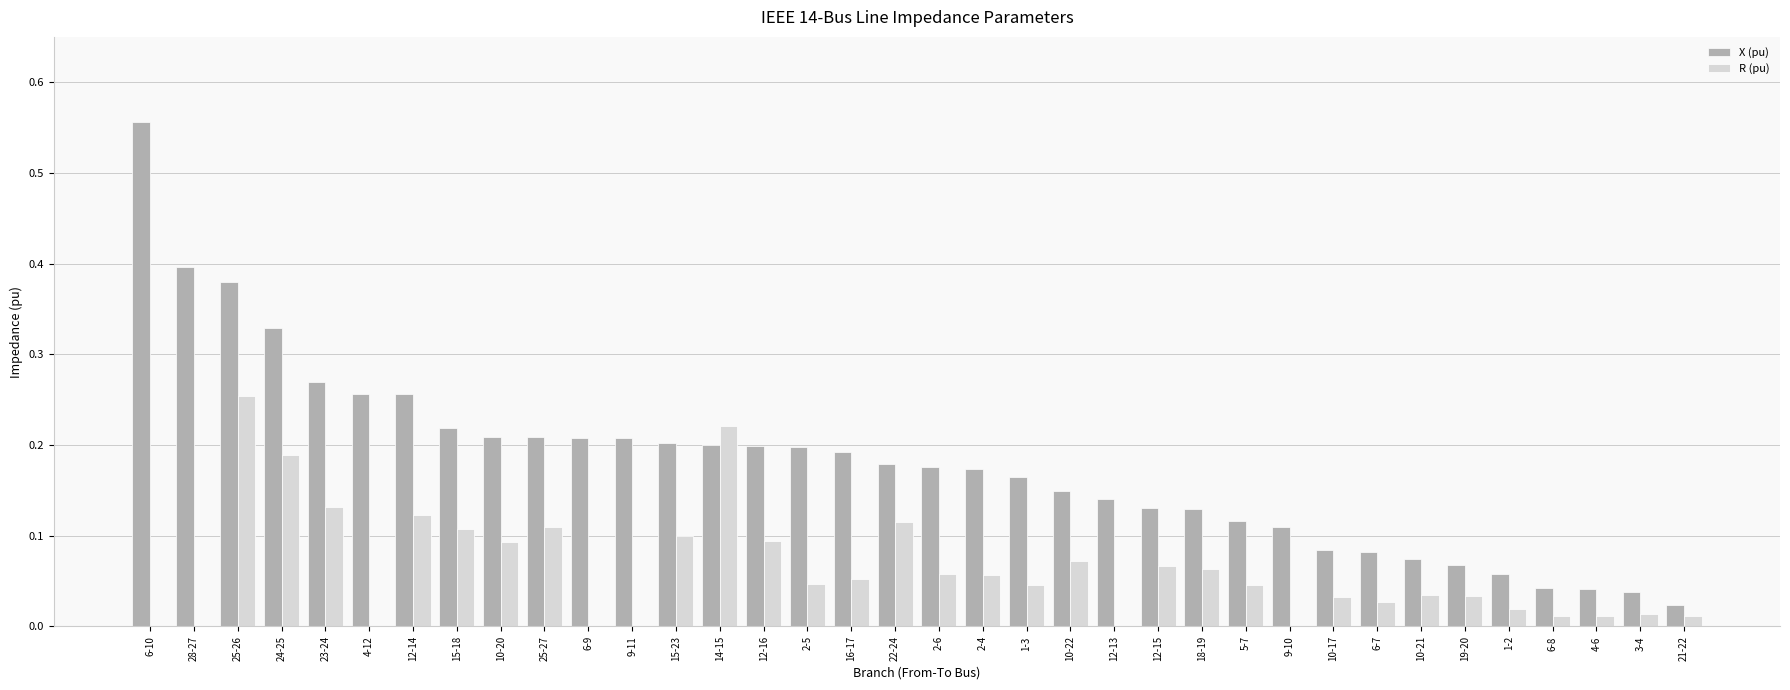

Which category has the highest value across all series?

6-10